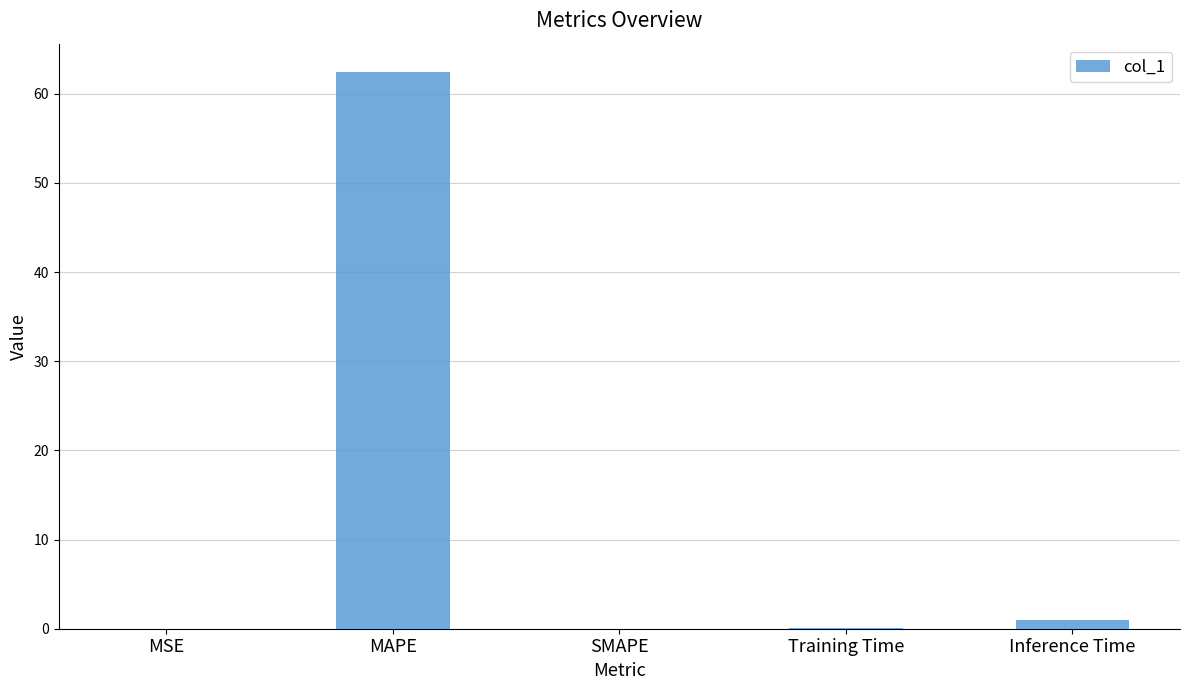

Which category has the highest value across all series?

MAPE